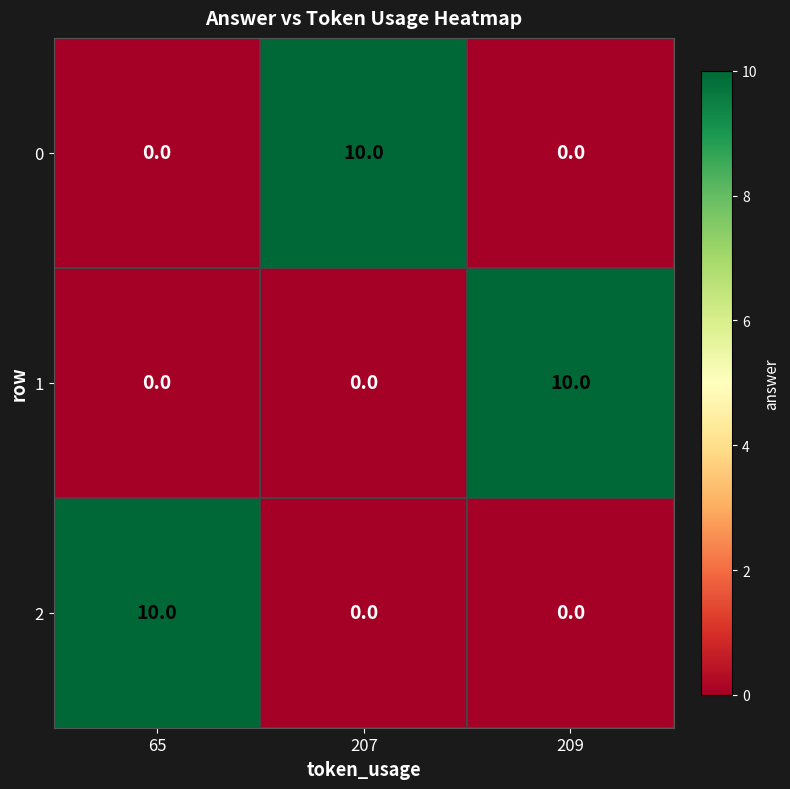

What is the maximum value for 2?

10